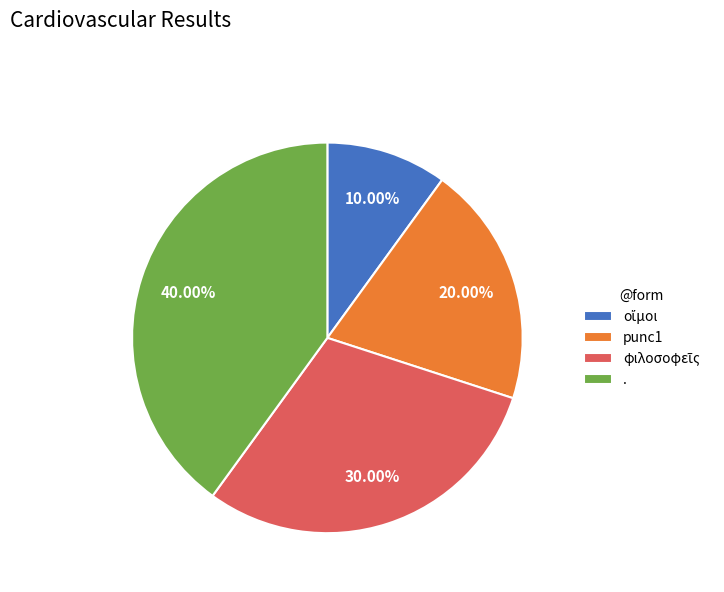

Which category has the biggest portion of the pie?

.